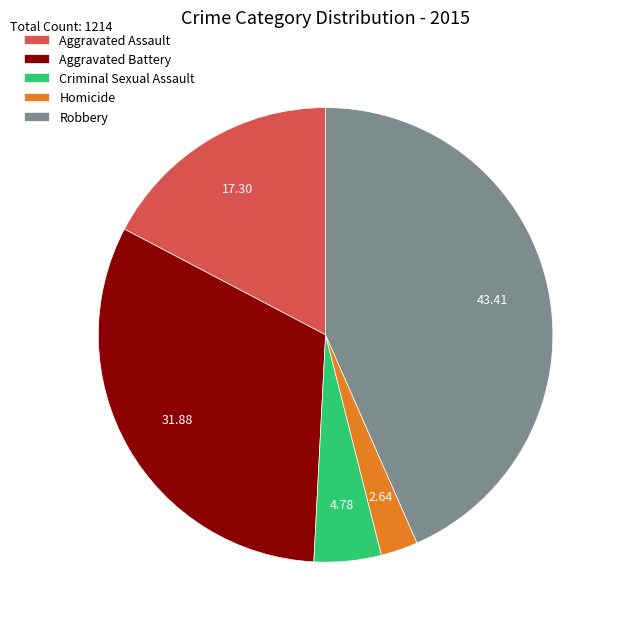

Is the sum of Homicide and Robbery greater than half?

No